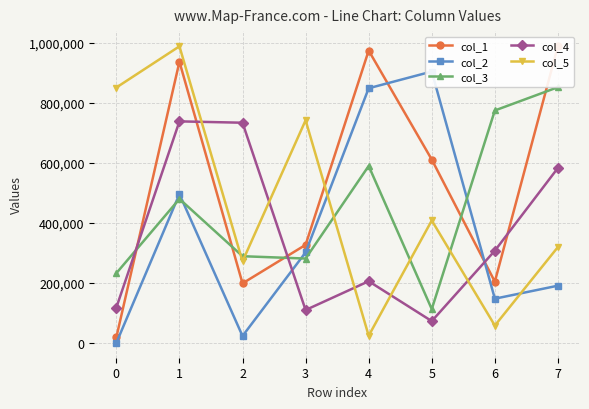

Between which two adjacent categories do col_4 and col_3 first intersect?

0 and 1